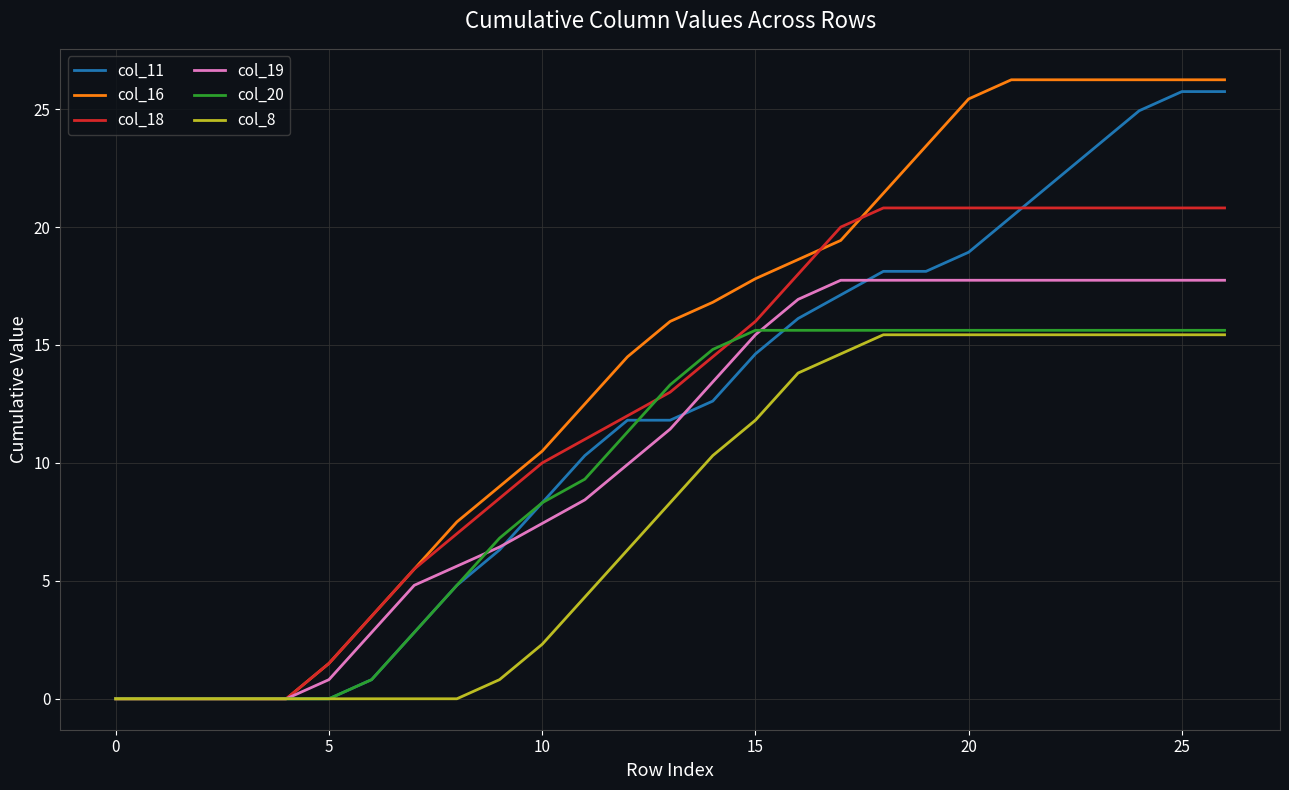

Which series has the widest spread of values?

col_16